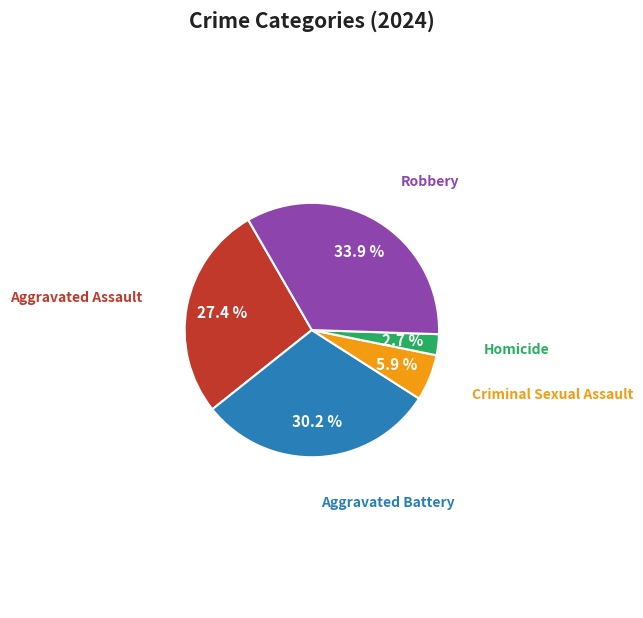

Does any single category account for the majority?

No